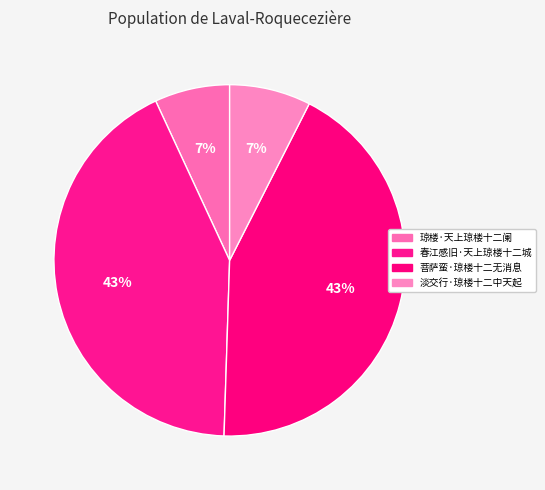

The 春江感旧·天上琼楼十二城 slice represents 43% of the pie. True or false?

True